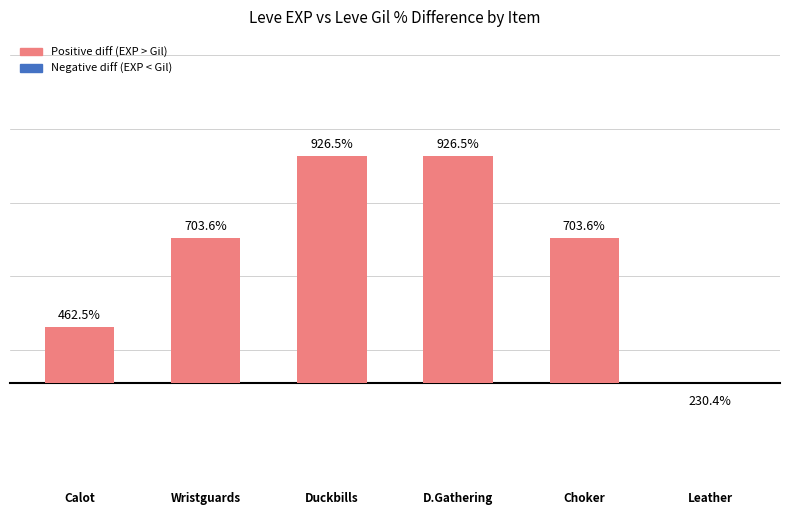

The chart shows a value of 926.5 at 3. True or false?

True